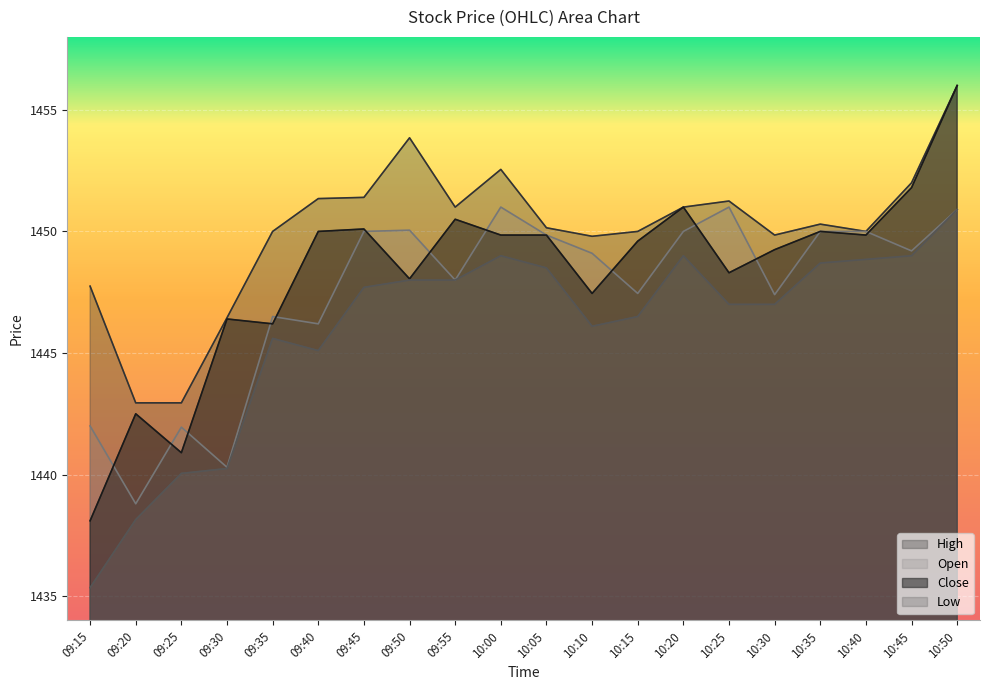

What position from the right is 10:35?

4